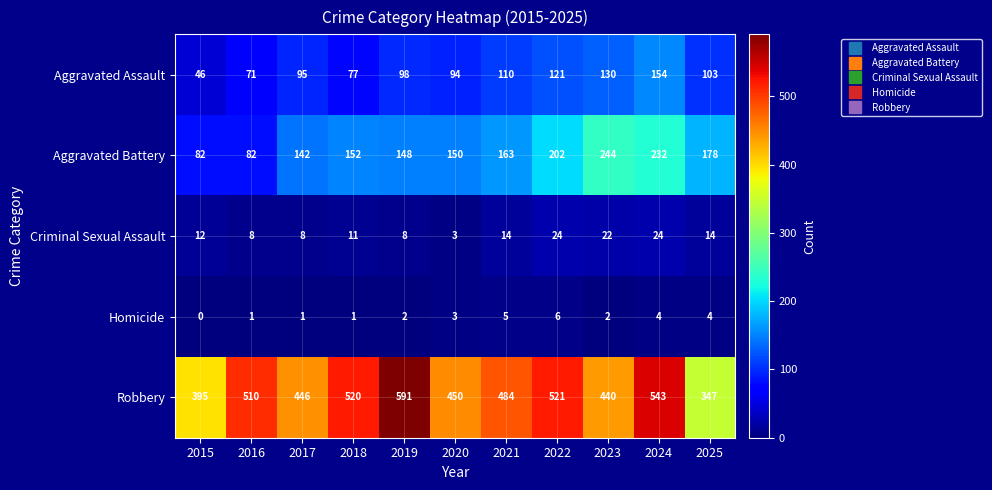

Count the number of categories in the chart.

11